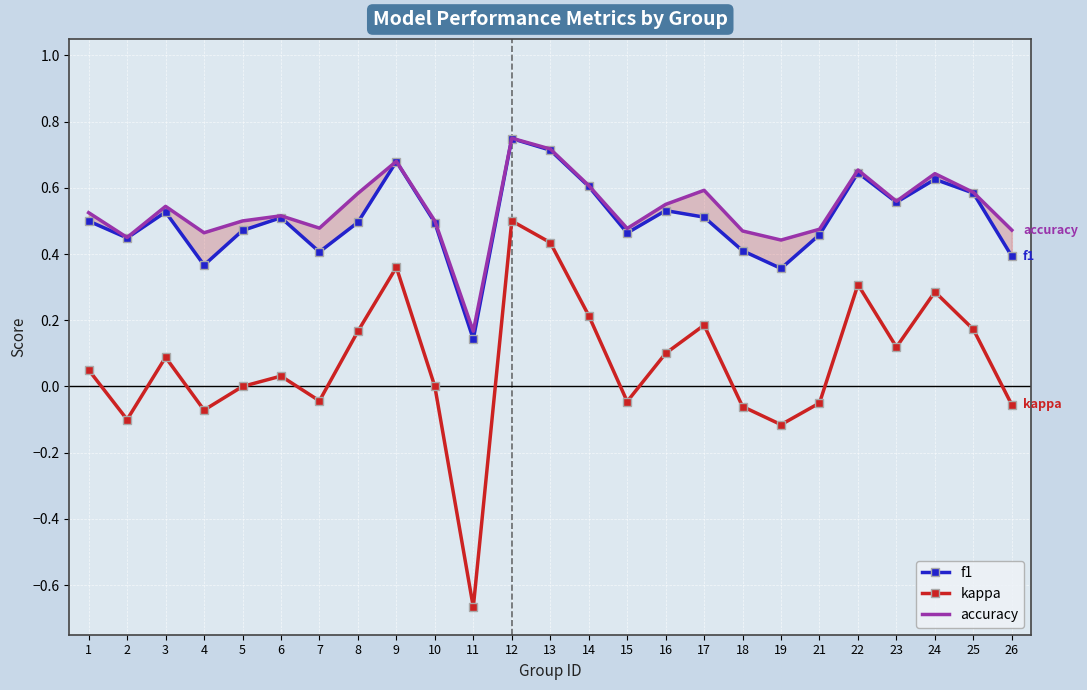

Which category has the lowest value across all series?

11